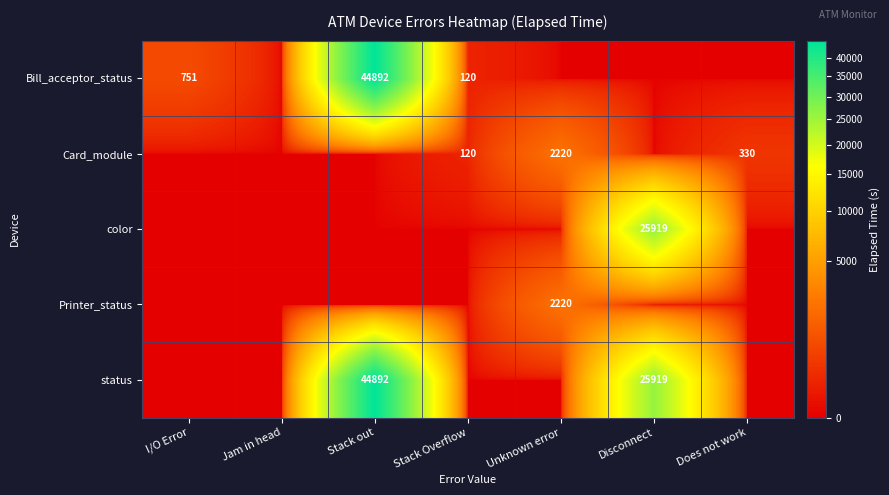

What is the spread (max minus min) of values at Does not work?

330